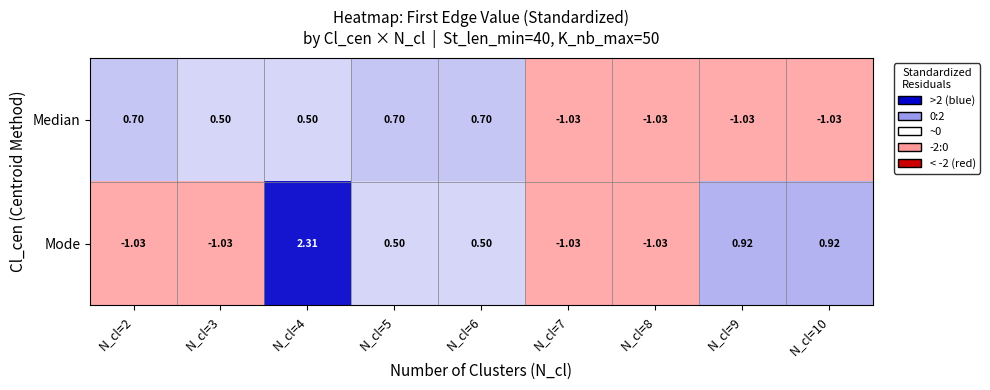

List the series in order of their overall mean, lowest first.

Median, Mode